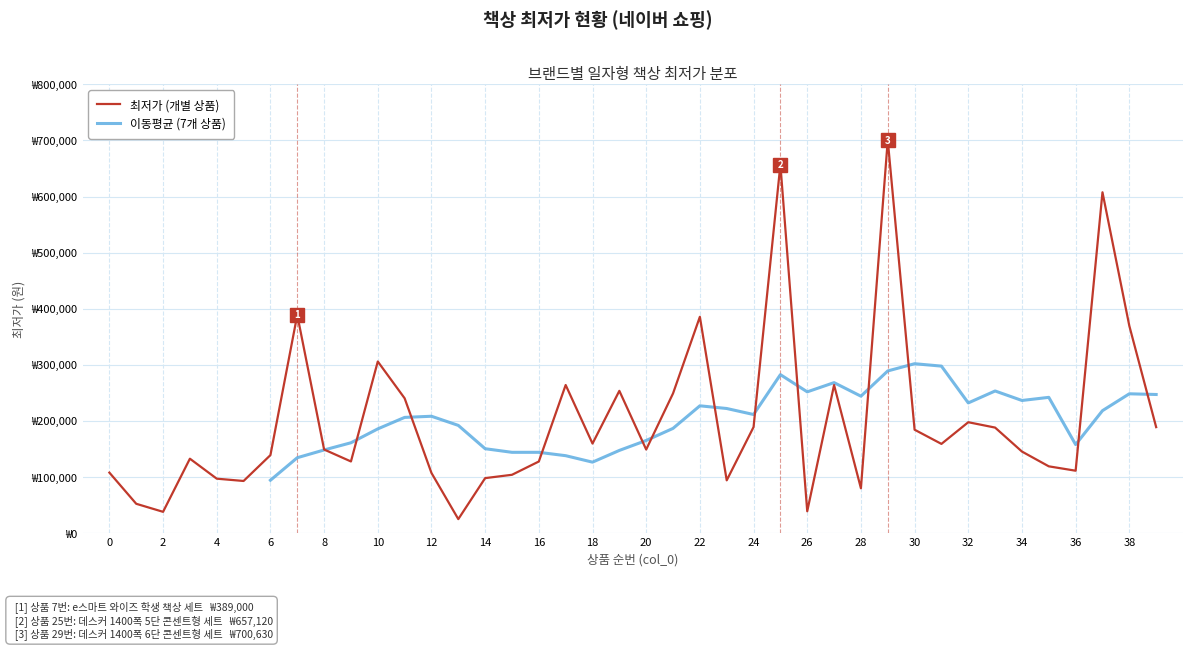

How many points are lower than both their immediate neighbors (excluding endpoints)?

11